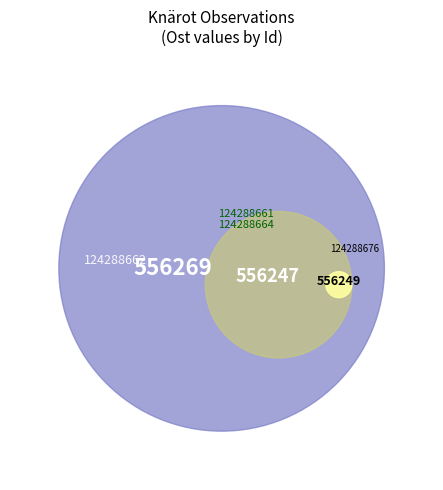

Rank the categories by value from lowest to highest.

124288664, 124288662, 124288661, 124288676